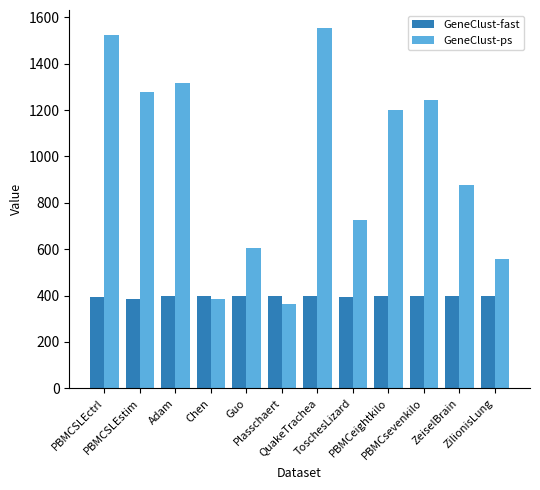

At which label is GeneClust-ps closest to 959?

ZeiselBrain